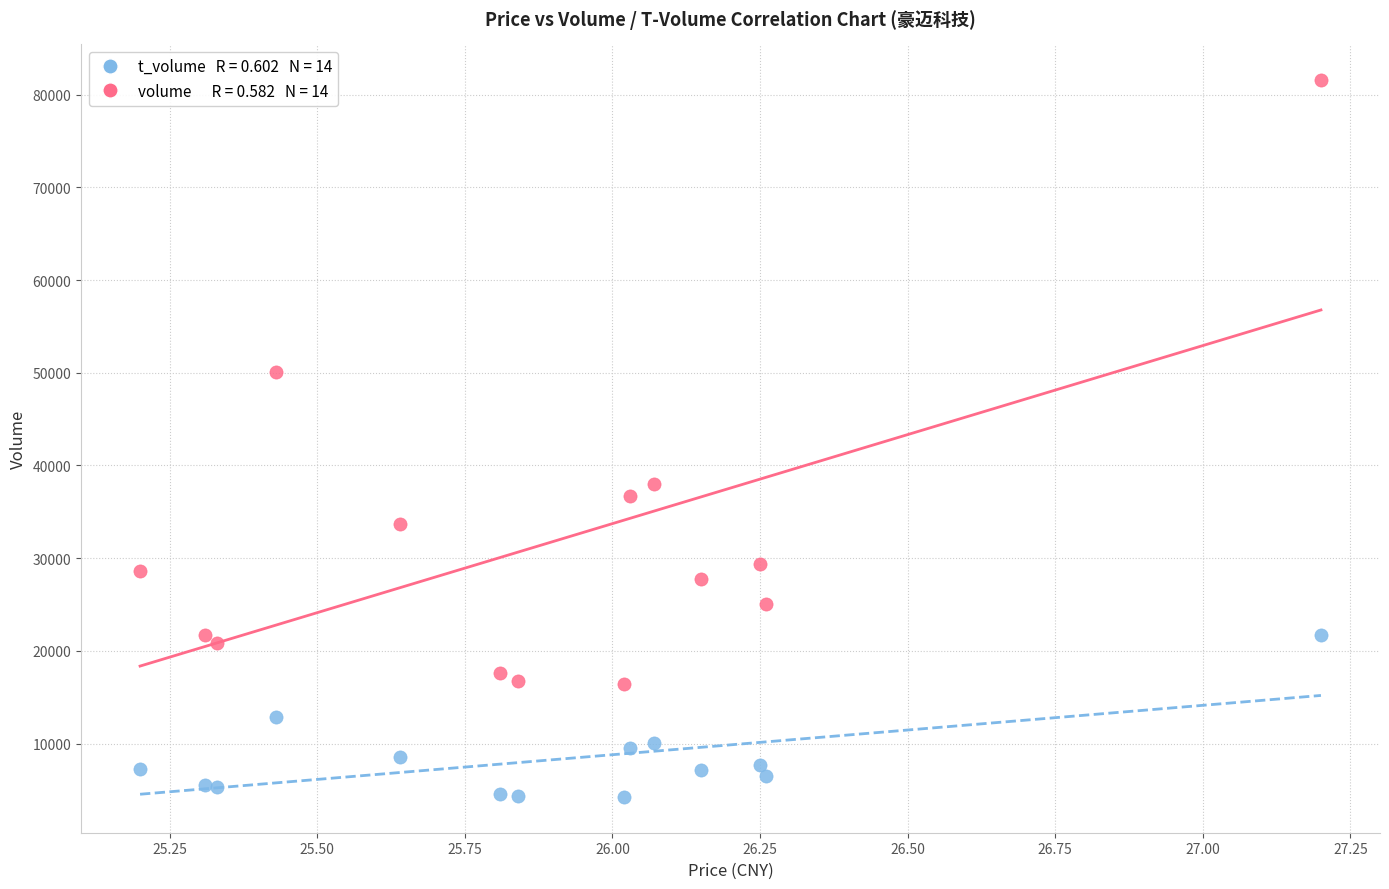

Across all series, what Y value is closest to 42905?

38018